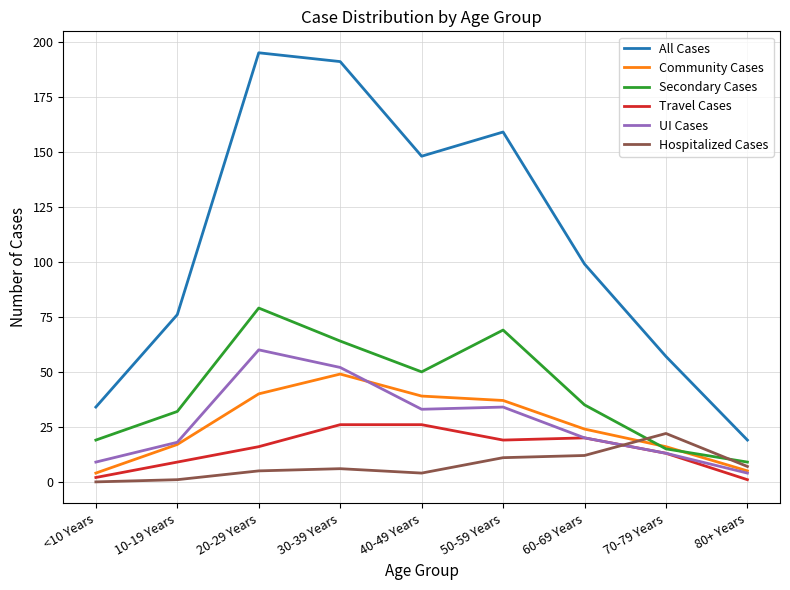

Which series has the widest spread of values?

All Cases